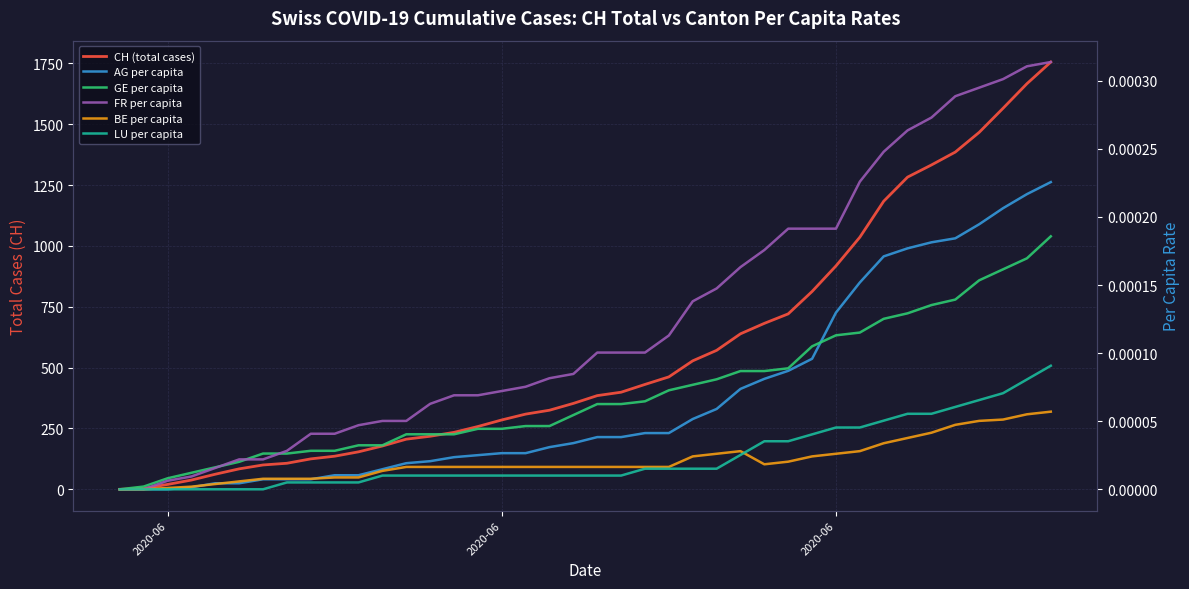

At how many categories does at least one series exceed 725?

11